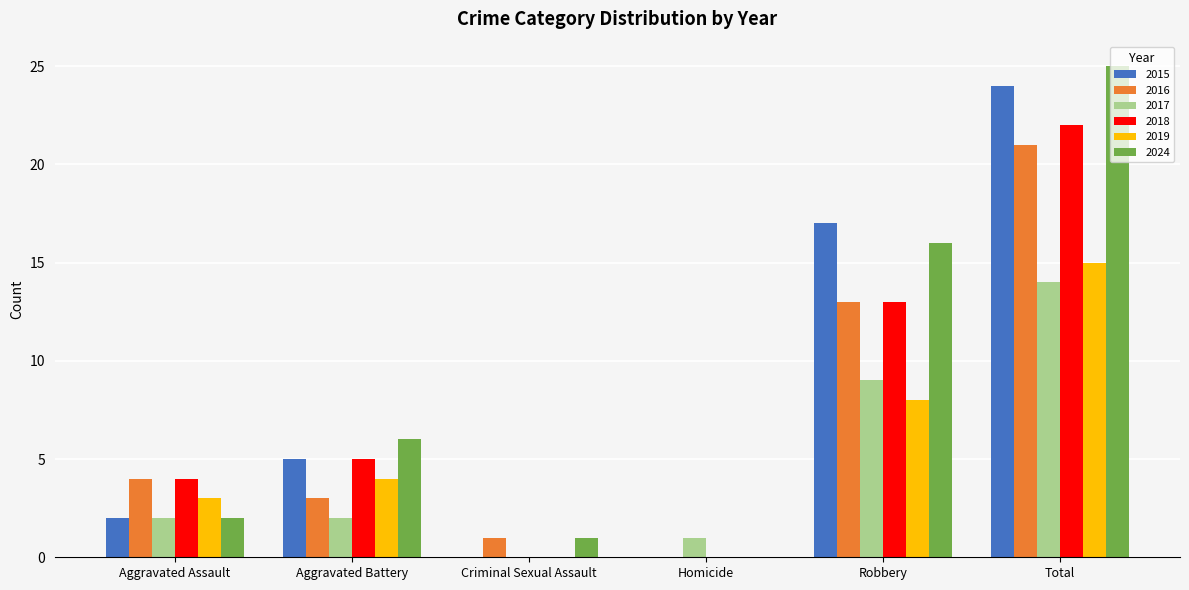

True or false: 2019 has a value of 3 at Aggravated Battery.

False